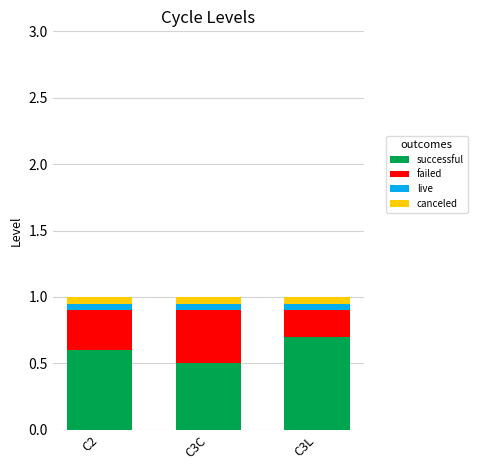

Are the bars grouped side by side (vs. stacked)?

No